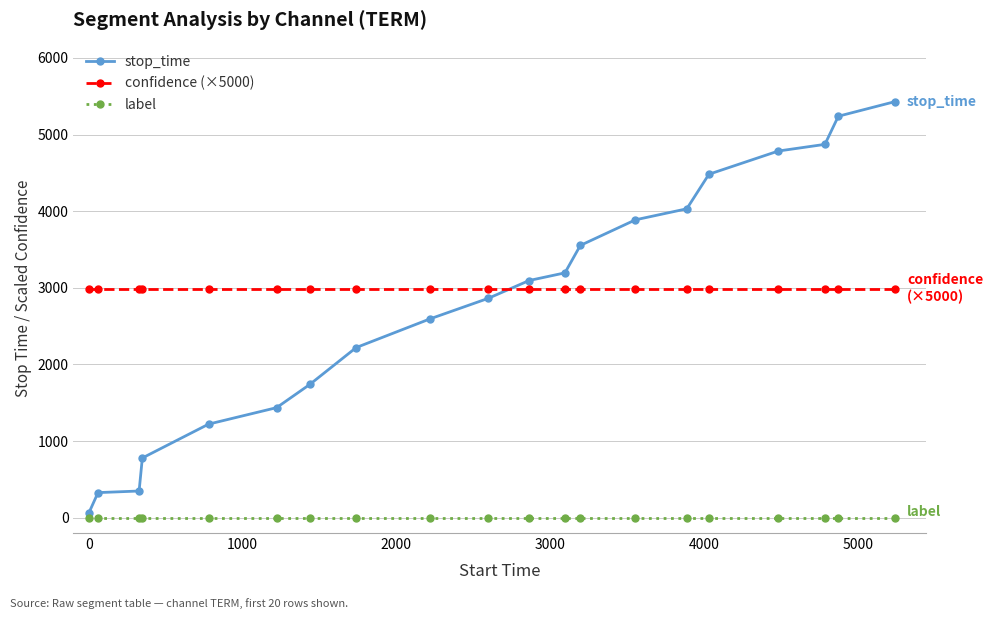

What is the highest value of the stop_time series?

5429.0